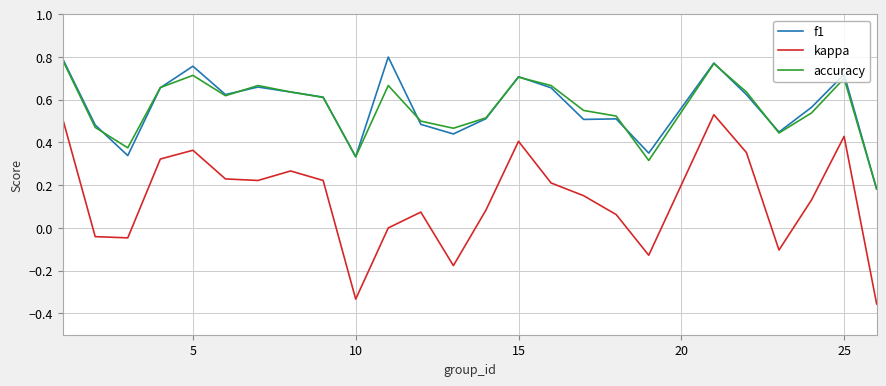

Which series has the widest spread of values?

kappa